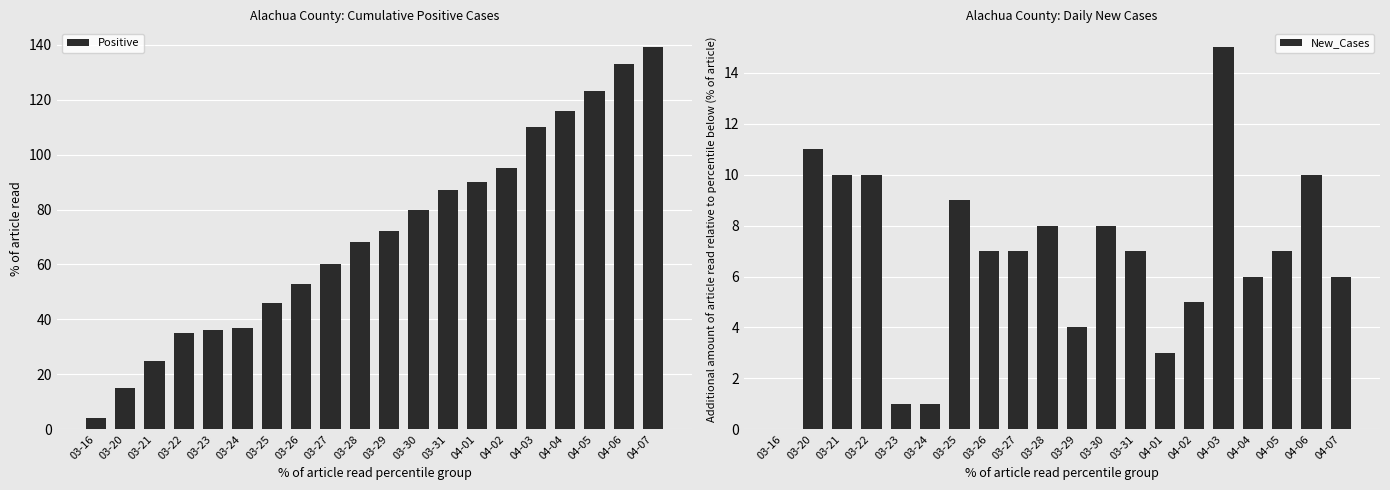

At which category is the sum across all series the highest?

04-07